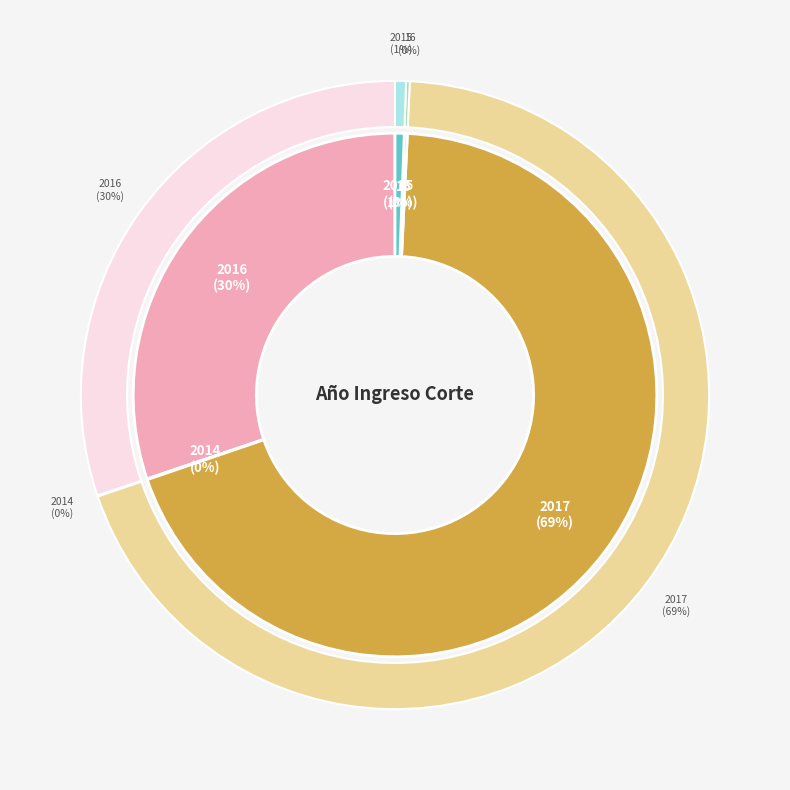

Combined, what portion of the pie is 2016 and 2015?

30.8%